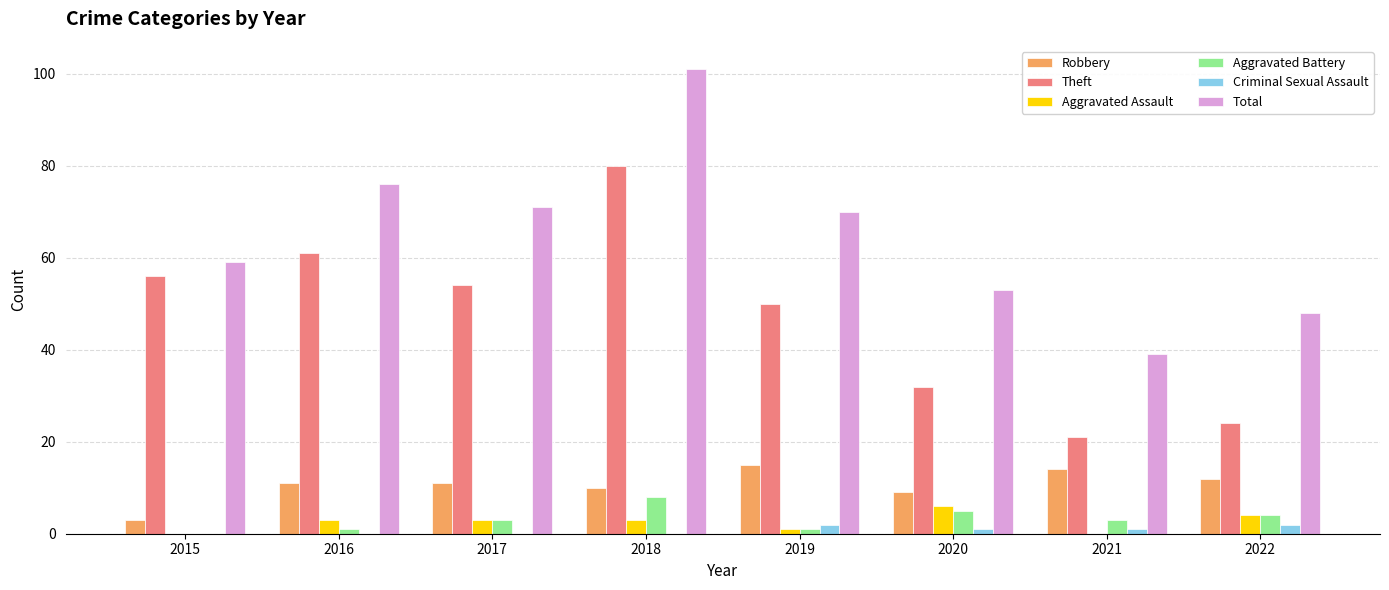

What is the spread (max minus min) of values at 2017?

71